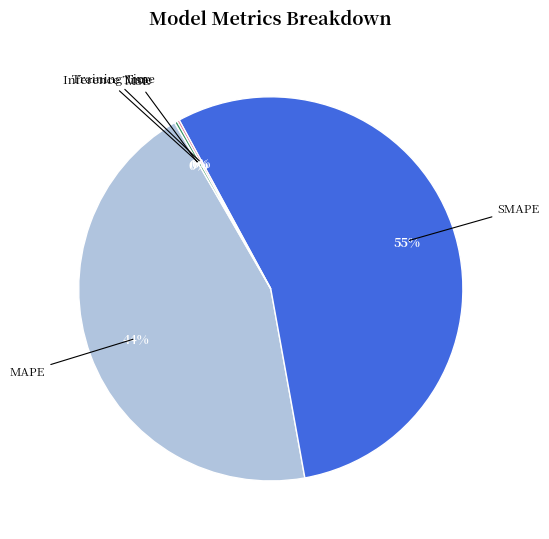

Is it true that MAPE is 57% of the pie?

False